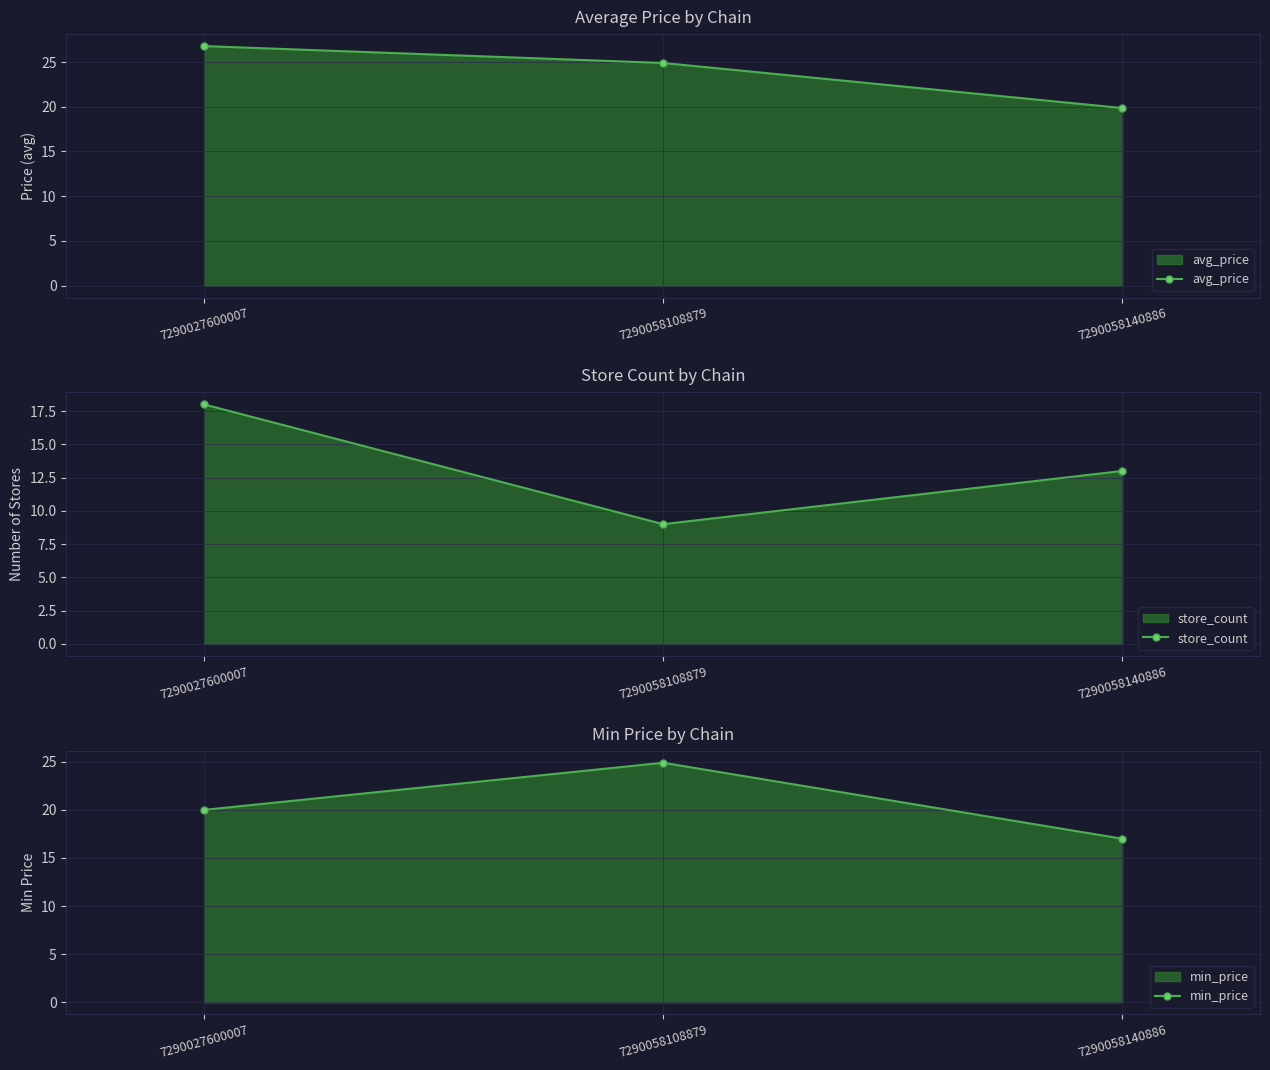

How many lines are shown in the chart?

3